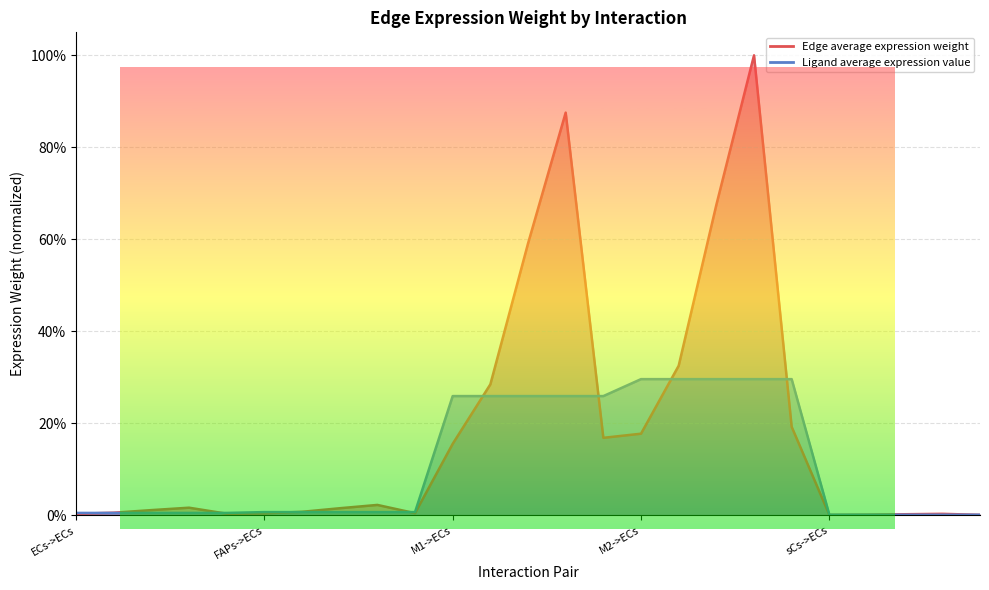

How many distinct data groups are displayed?

2